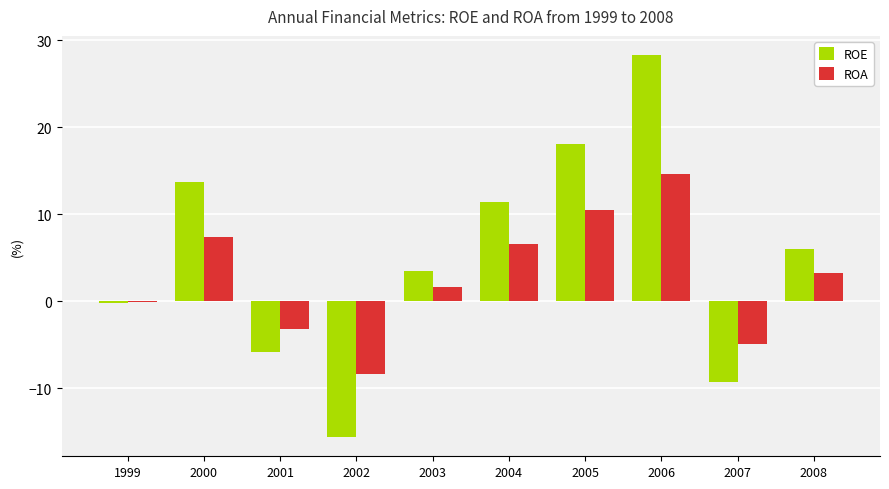

Reading left to right, list all the values displayed in this chart.

ROE: -0.2	13.7	-5.8	-15.6	3.5	11.4	18.1	28.3	-9.3	6.1
ROA: -0.1	7.3	-3.1	-8.3	1.6	6.6	10.5	14.6	-4.9	3.2